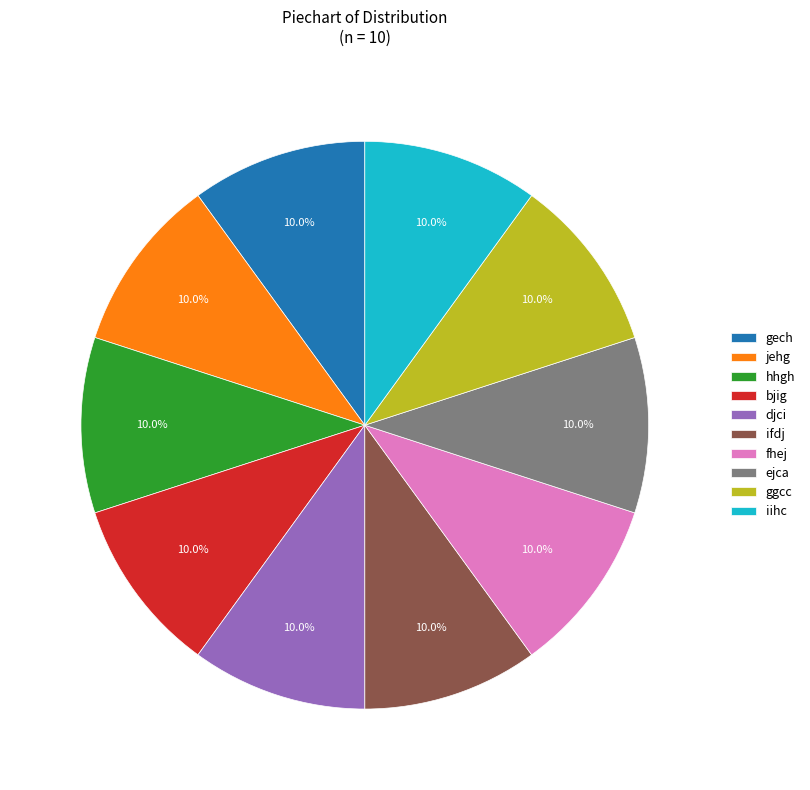

Approximately how many times larger is the value at bjig compared to djci?

1.0